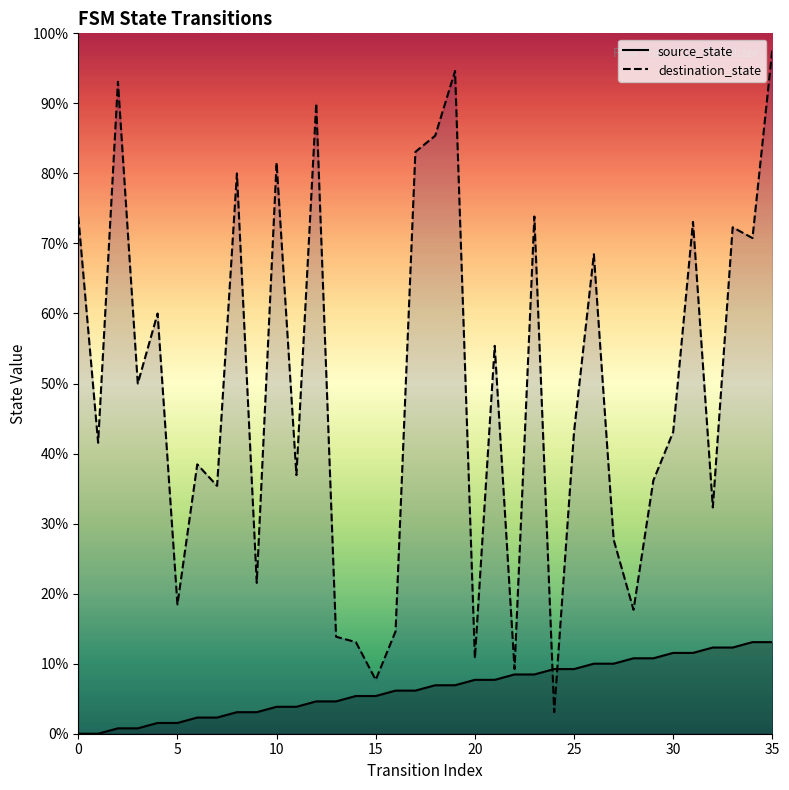

What are all the series names shown in the legend?

source_state, destination_state